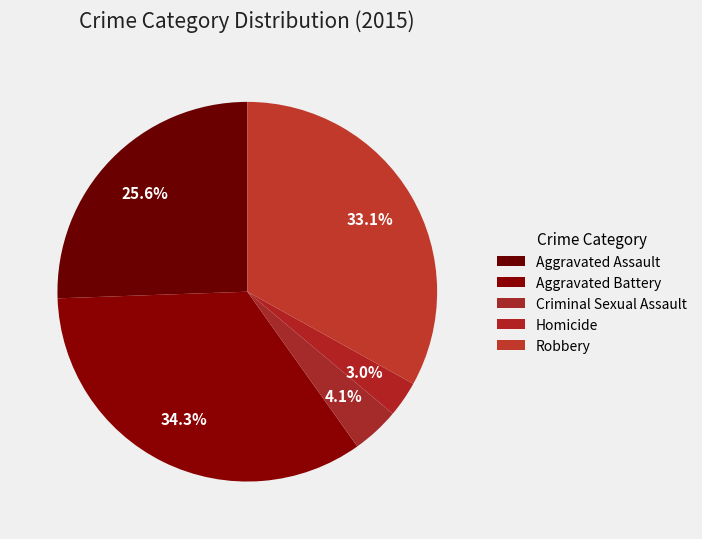

What is the largest slice in the pie chart?

Aggravated Battery